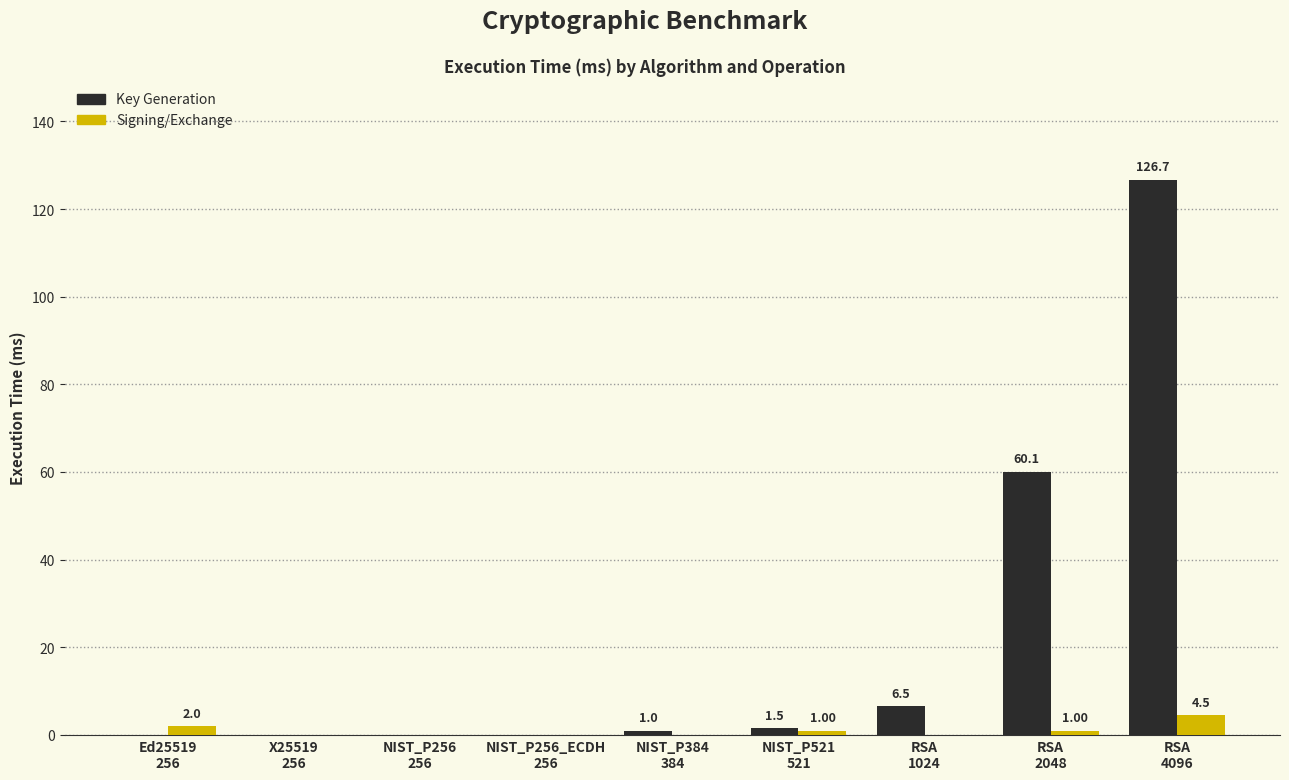

What is the sum of all Key Generation values?

195.8